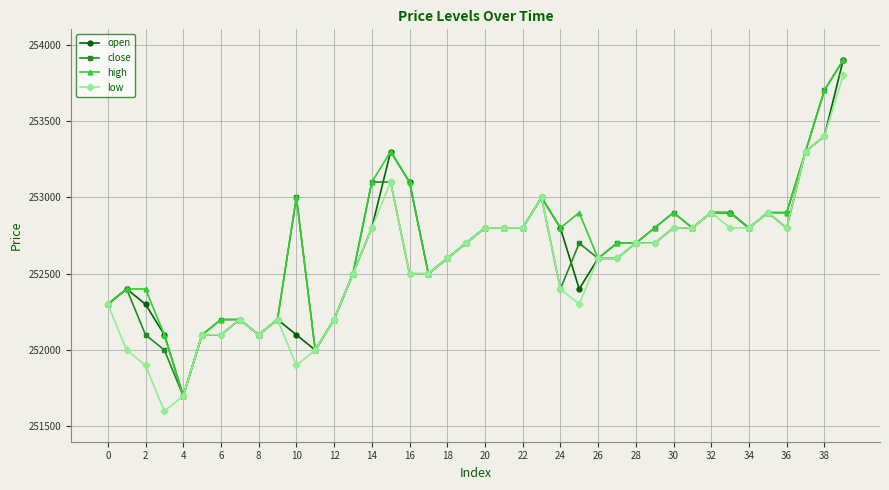

How many values in the low series are below 252600?

18